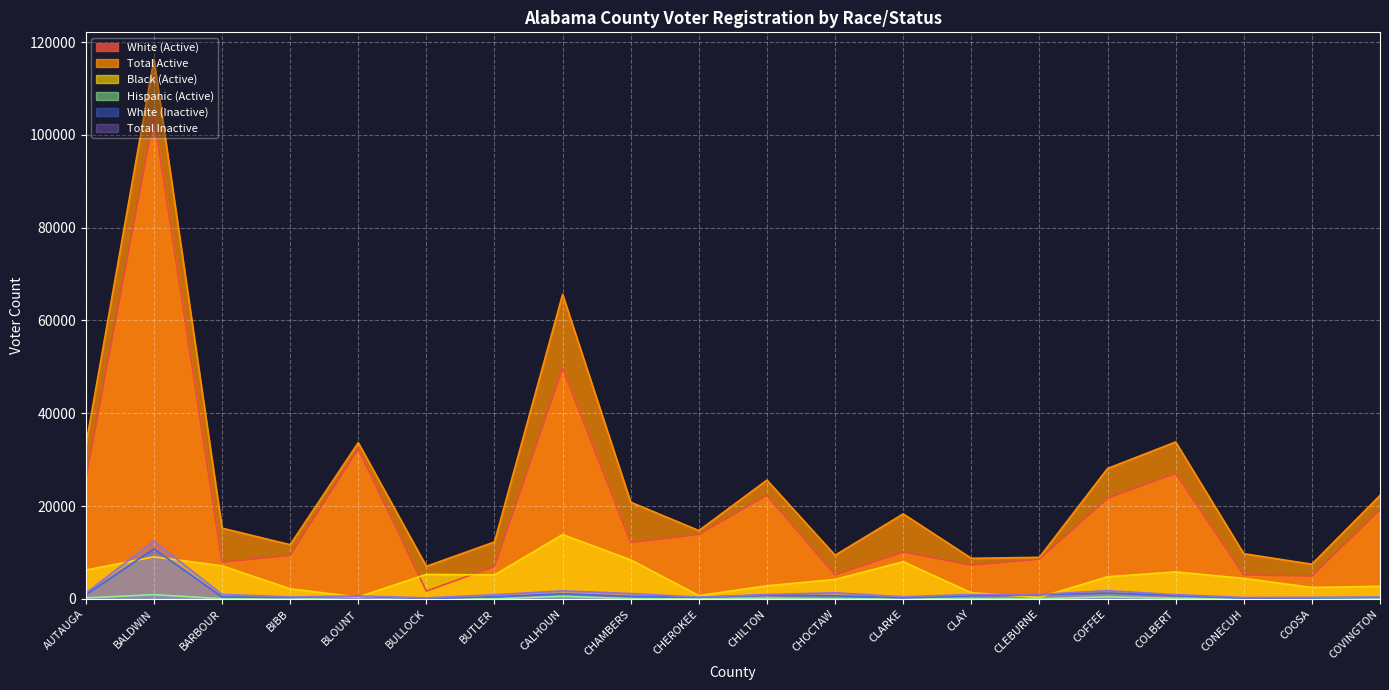

At which label does Total Active first exceed 18324?

AUTAUGA